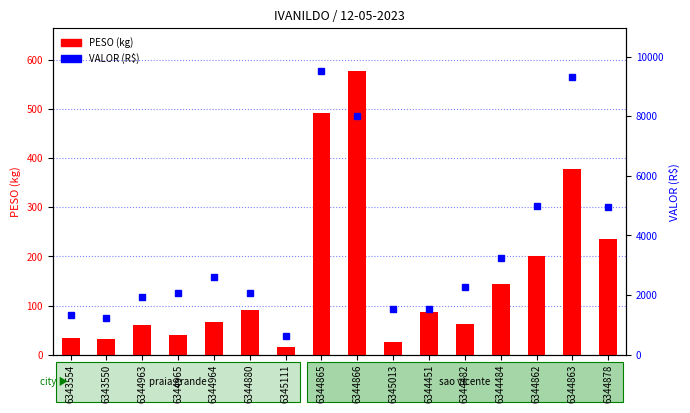

At 6344963, list the series in order from largest to smallest.

VALOR (R$), PESO (kg)